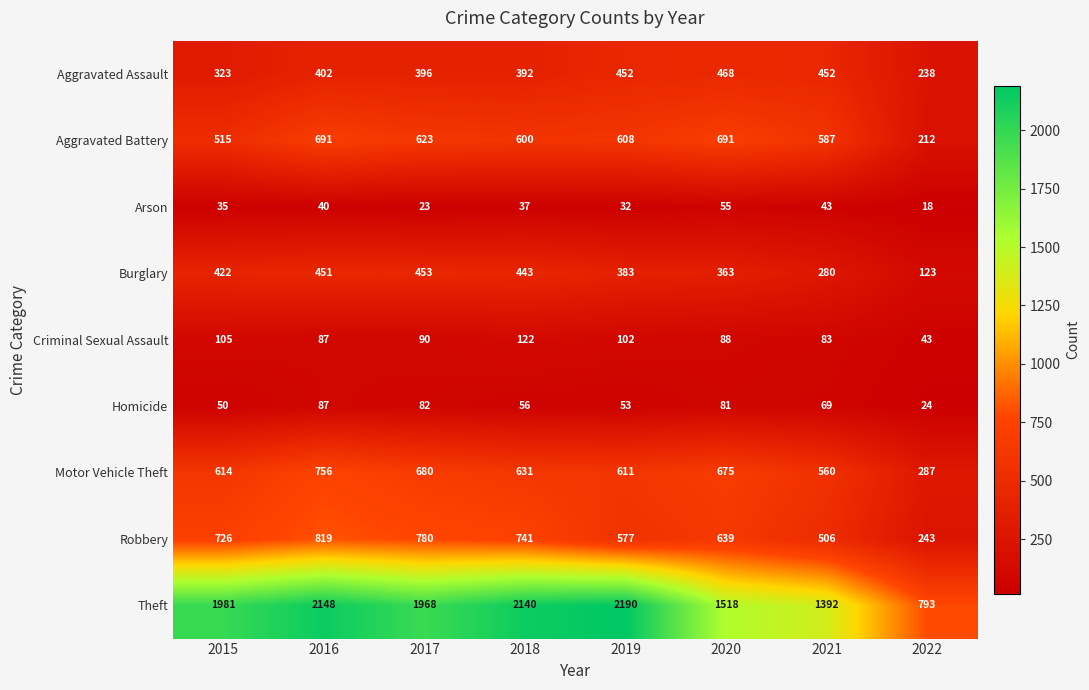

How many data points in Theft are less than 1981?

4